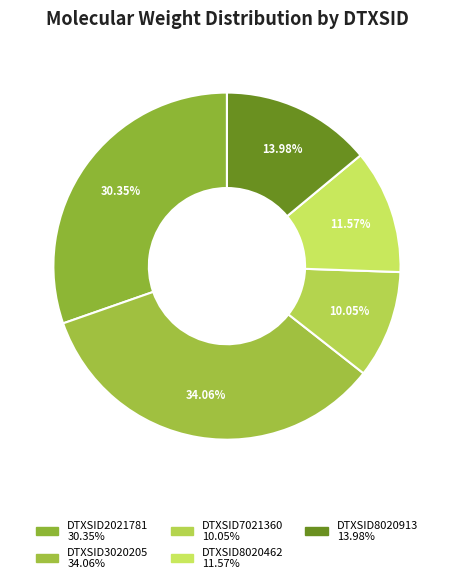

How many segments does this pie chart have?

5